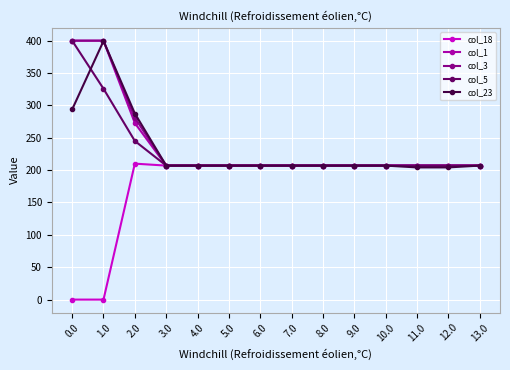

At how many categories does at least one series exceed 83?

14